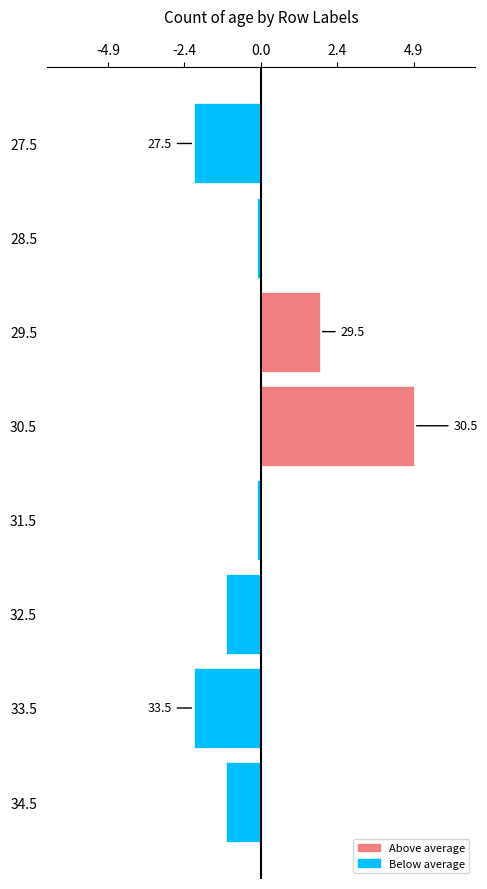

How many bars are there in total?

8